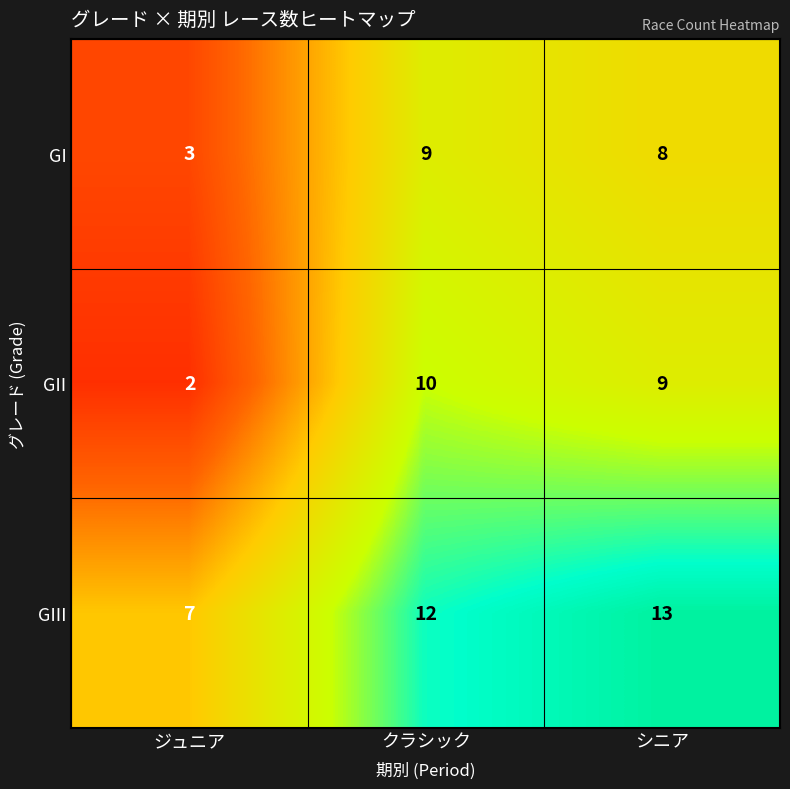

True or false: GIII has a value of 7 at クラシック.

False